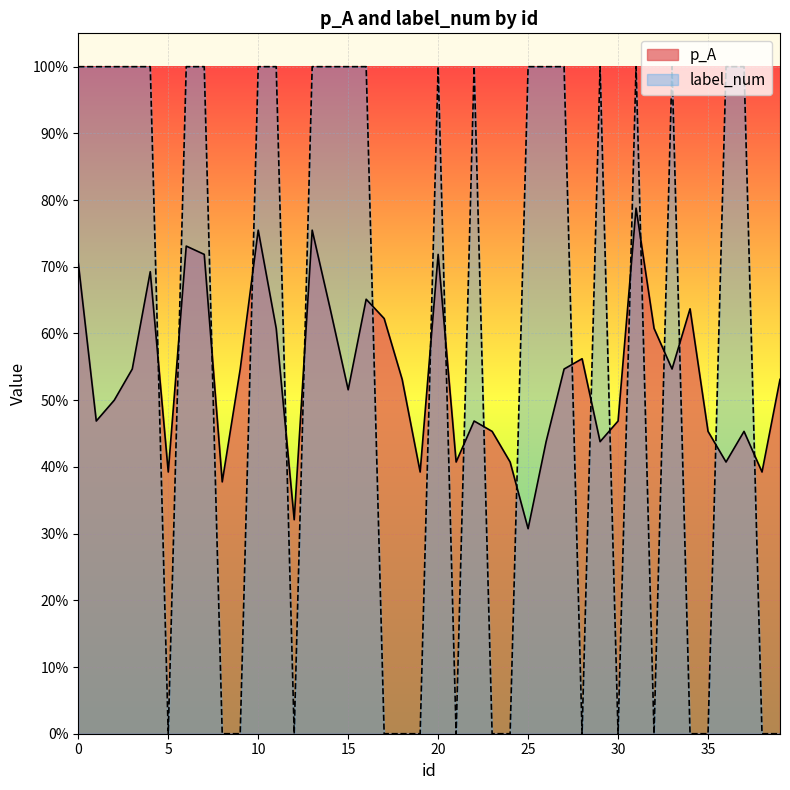

What is the value of the p_A point at the 8th from the left?

0.7